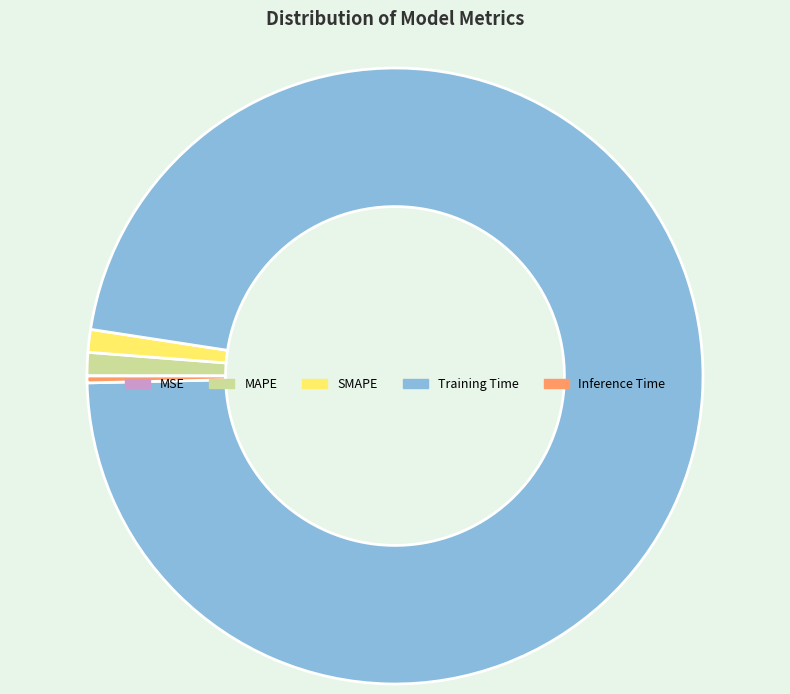

Do SMAPE and MAPE together represent more than half of the pie?

No